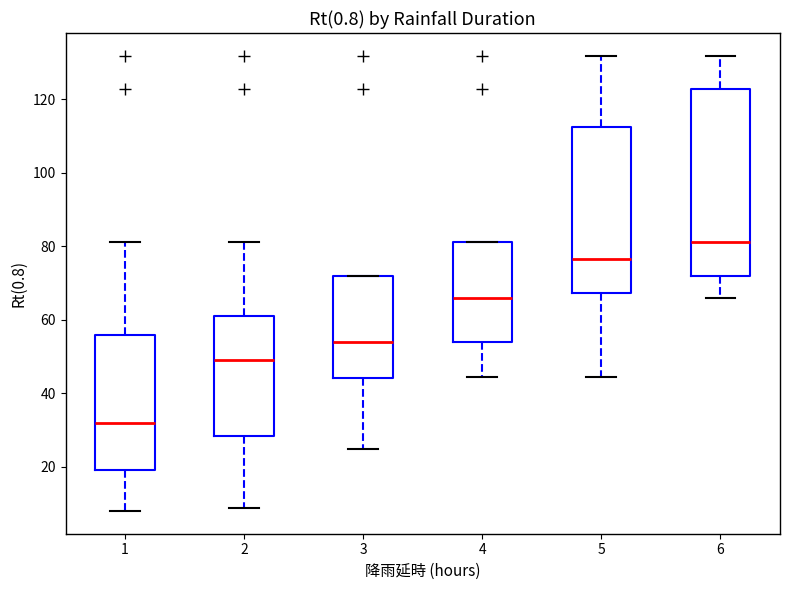

Reading left to right, read every box against the y-axis: the position of its median line, the range the box covers, and the ends of its whiskers. The values are not printed on the chart, so give them approximately, as read against the axis.

1: median 32, box 20 to 56, whiskers 8 to 82
2: median 50, box 28 to 60, whiskers 8 to 82
3: median 54, box 44 to 72, whiskers 24 to 72
4: median 66, box 54 to 82, whiskers 44 to 82
5: median 76, box 68 to 112, whiskers 44 to 132
6: median 82, box 72 to 122, whiskers 66 to 132